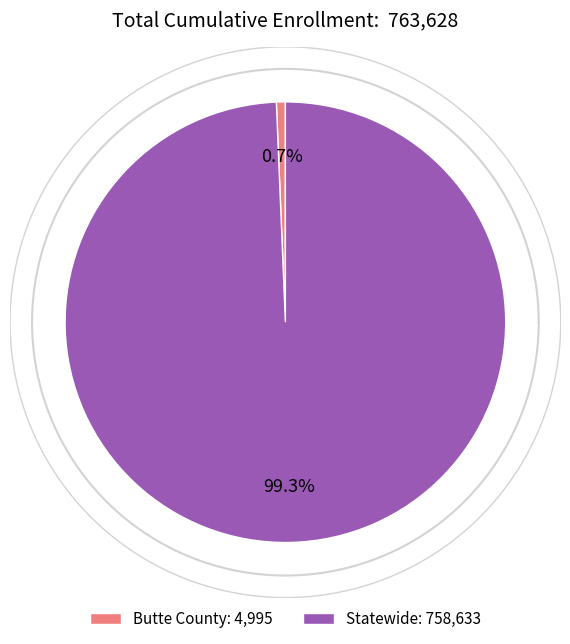

Do Statewide and Butte County together represent more than half of the pie?

Yes